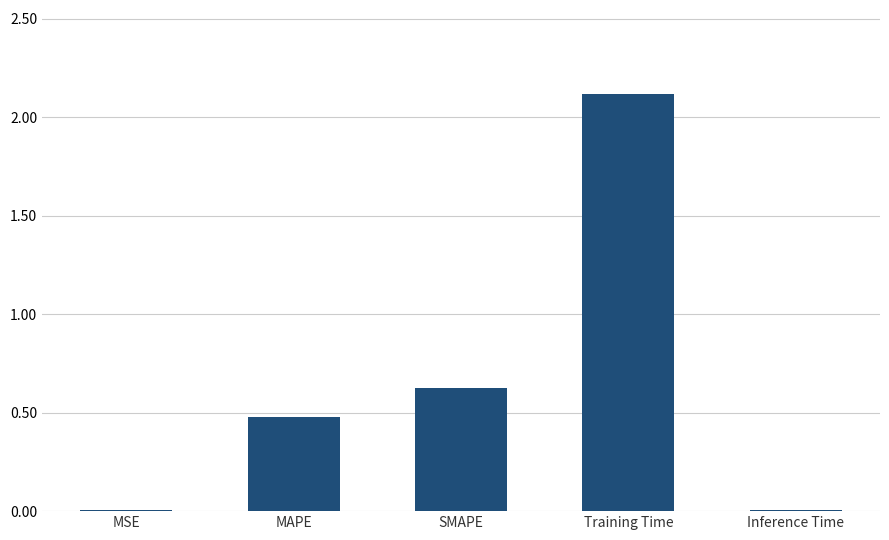

Where is the data nearest to the value 1?

SMAPE